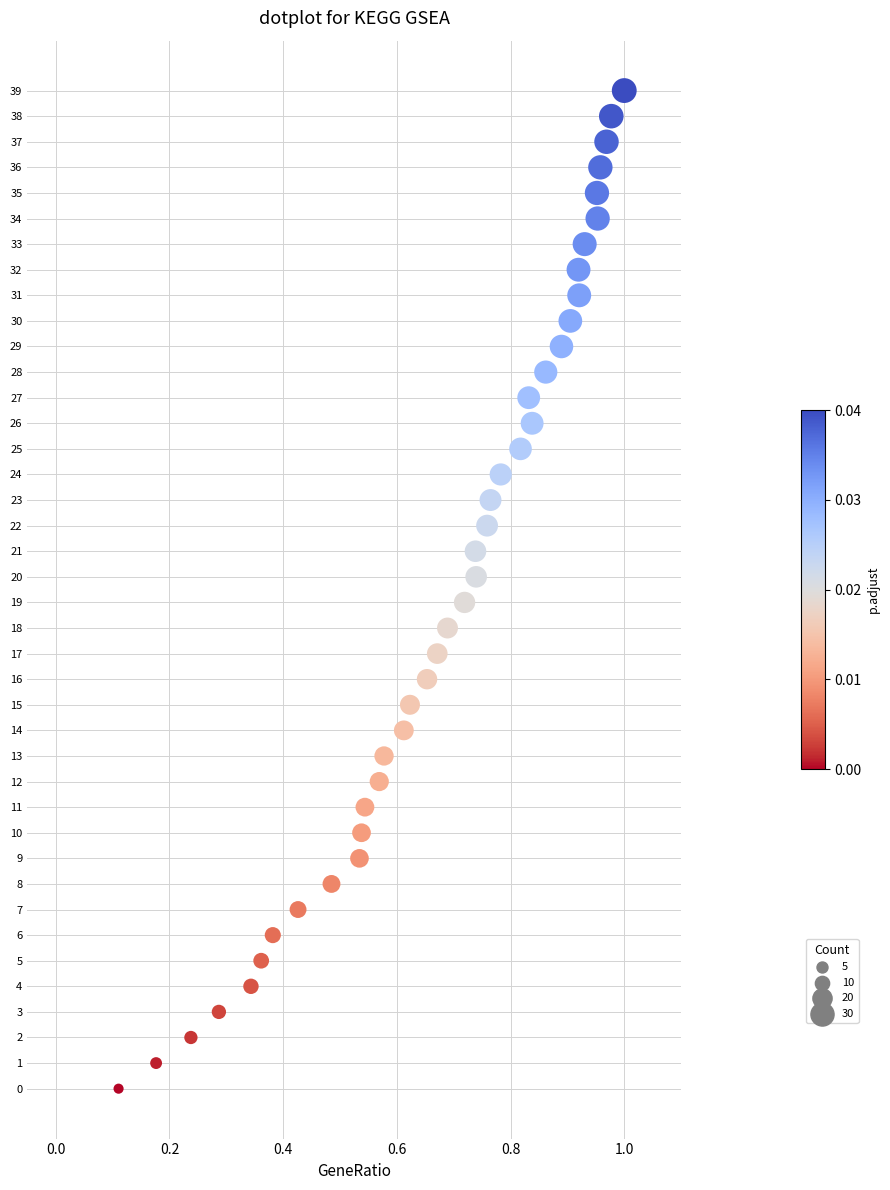

What is the range of Y values (max minus min)?

39